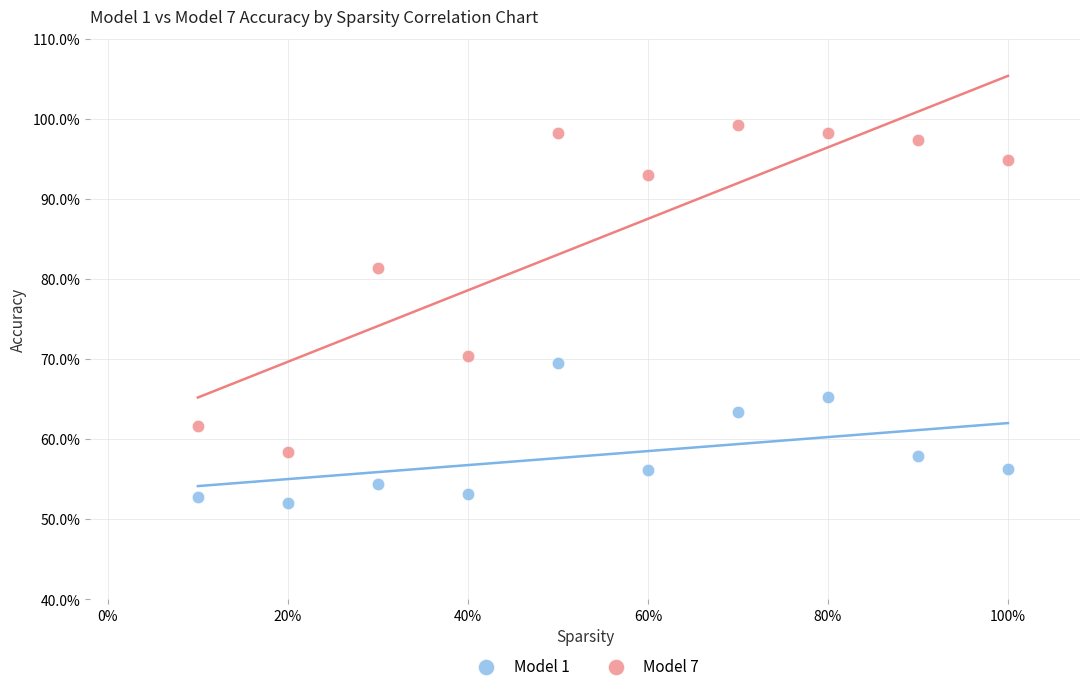

What are all the series names shown in the legend?

Model 1, Model 7